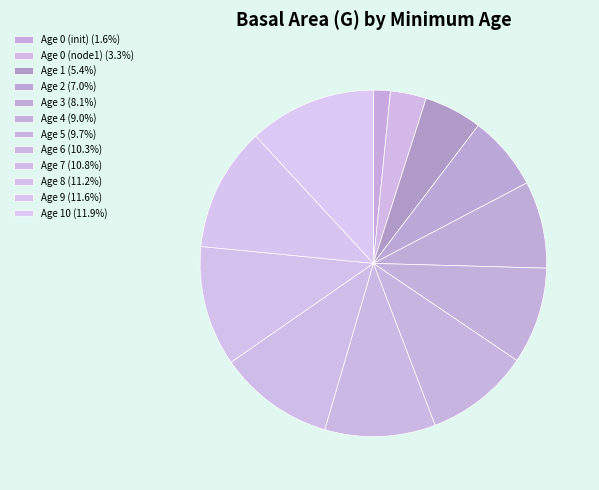

How many slices are in this pie chart?

12